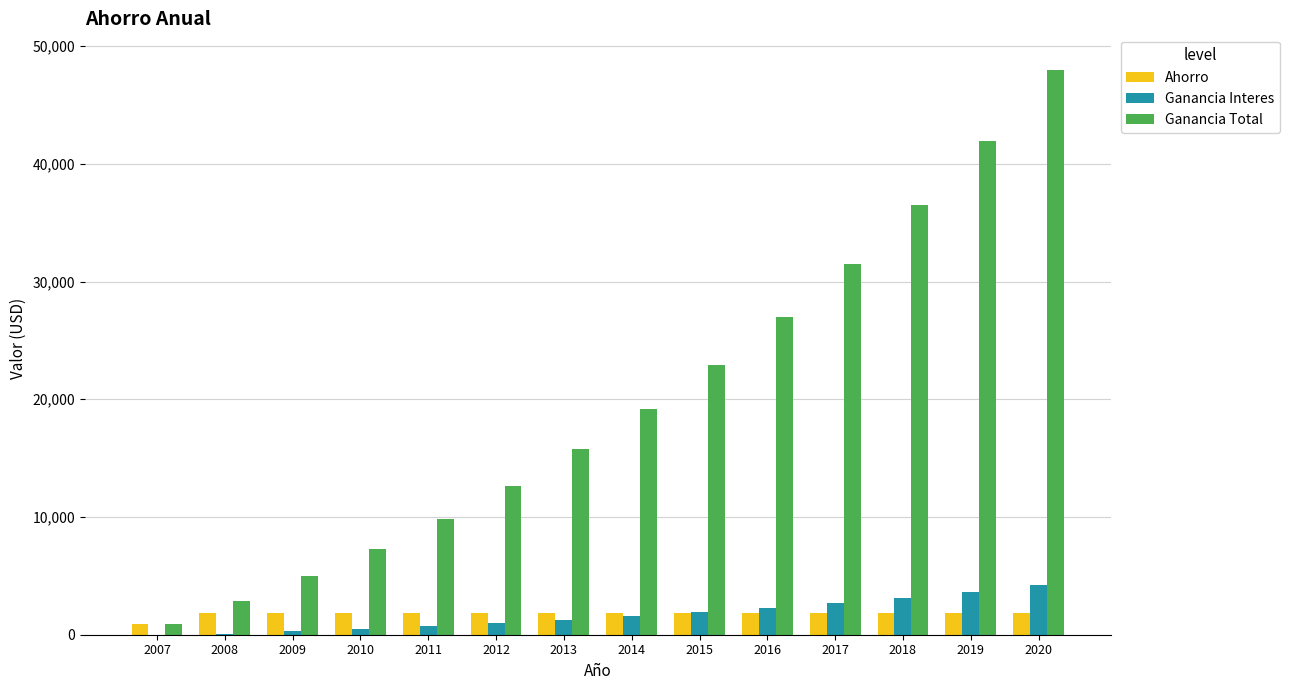

At which category is the sum across all series the highest?

2020